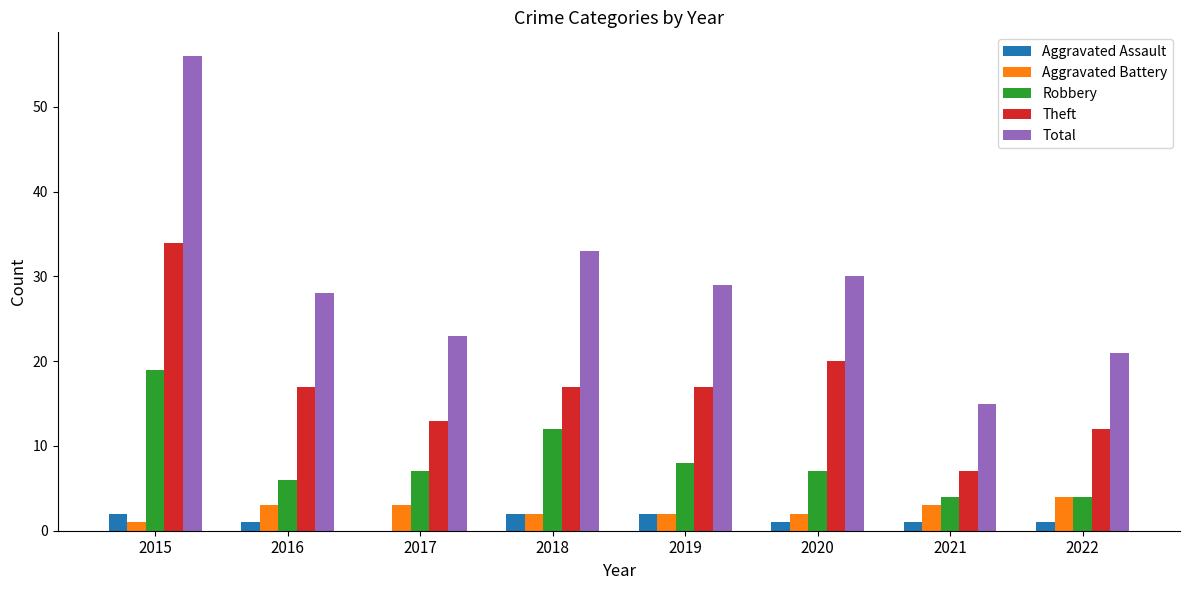

Which label corresponds to the largest value in the chart?

2015